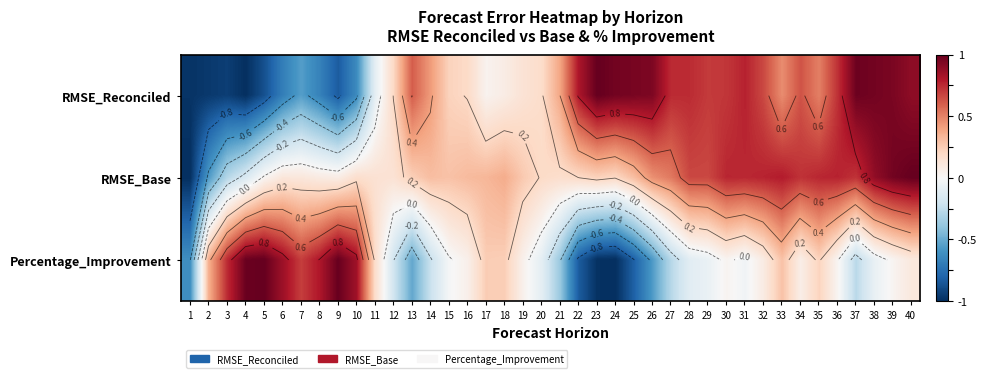

What is the total value across all series at 37?

1.4